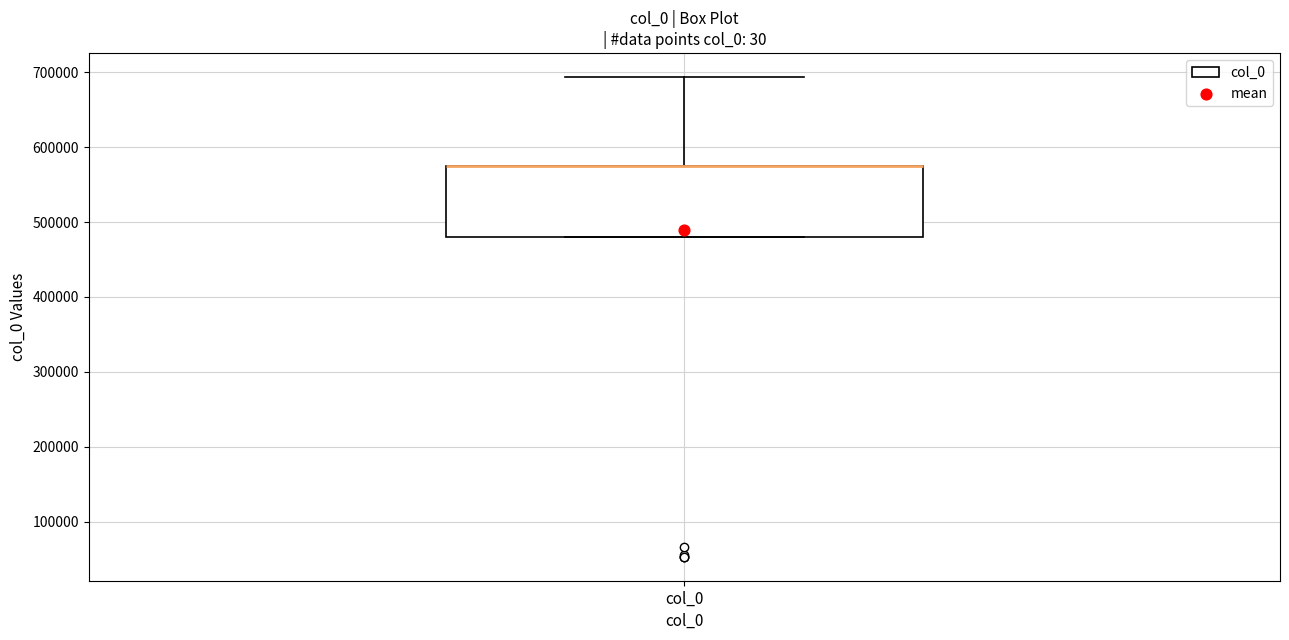

Read this box plot against the y-axis: the position of the median line, the range covered by the box, and the ends of both whiskers. The values are not printed on the chart, so give them approximately, as read against the axis.

median 570000 (drawn on the box's upper edge), box 480000 to 570000, whiskers 480000 to 690000